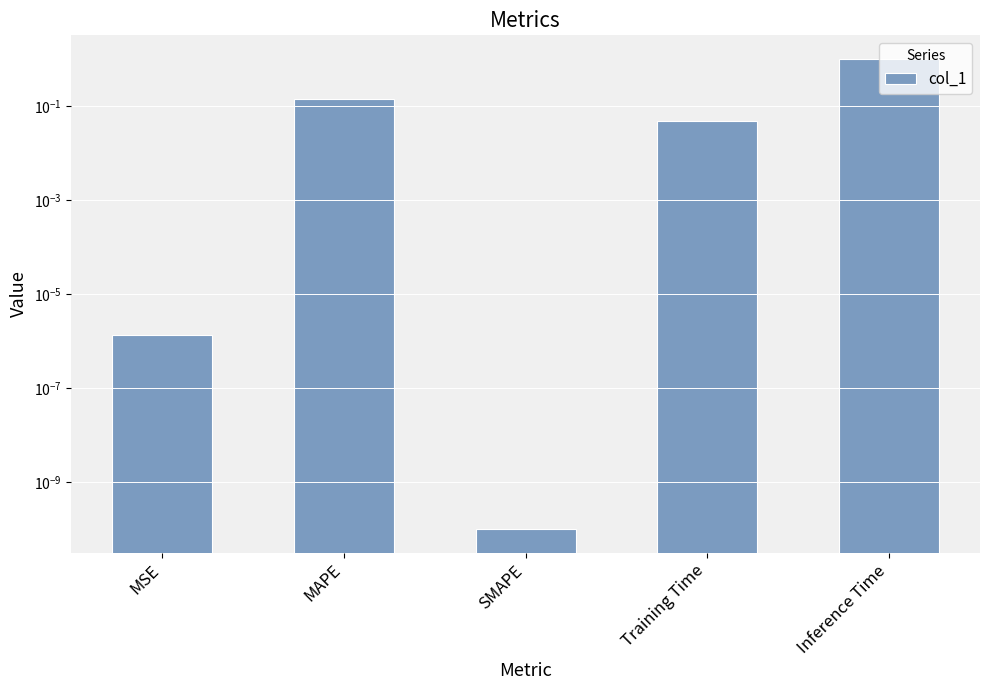

List the labels in order of value, largest first.

Inference Time, MAPE, Training Time, MSE, SMAPE